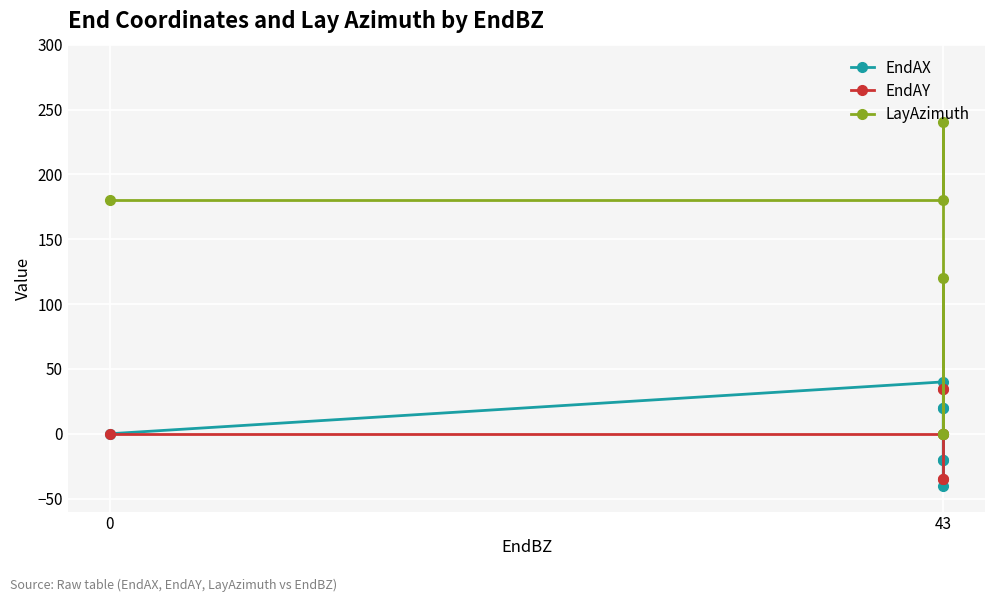

List the series in order of their peak value, lowest first.

EndAY, EndAX, LayAzimuth